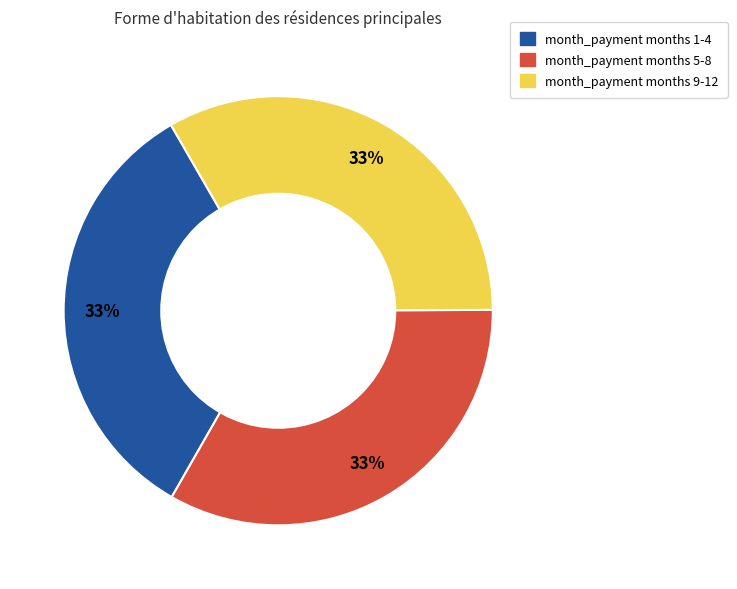

To the nearest percent, what is the average slice percentage?

33%